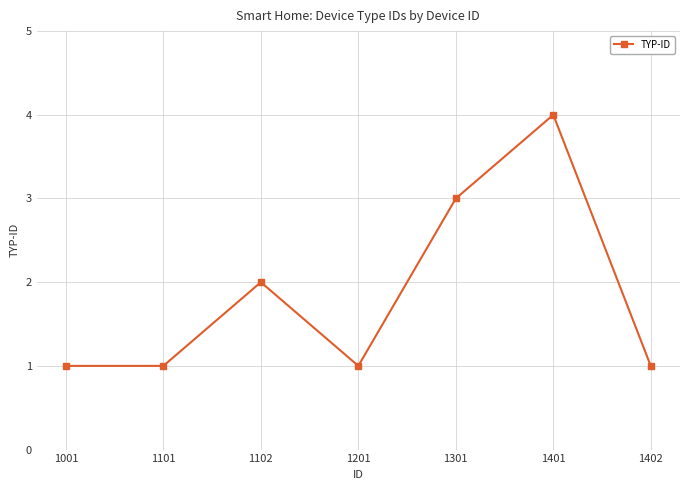

Is it true that the value at 1102 is 1?

False